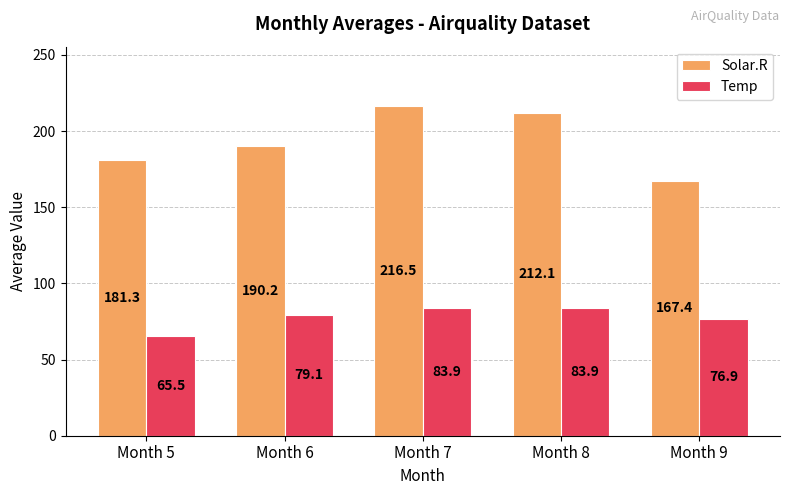

What is the value of the Temp bar at the 5th from the left?

76.9